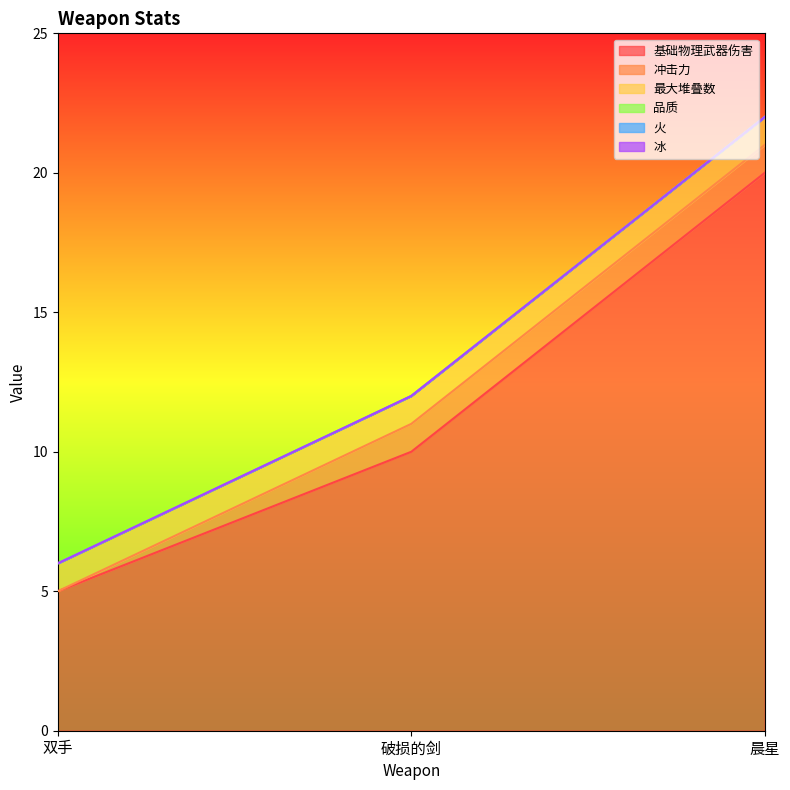

Reading left to right, list all the values displayed in this chart.

基础物理武器伤害: 双手=5	破损的剑=10	晨星=20
冲击力: 双手=0	破损的剑=1	晨星=1
最大堆叠数: 双手=1	破损的剑=1	晨星=1
品质: 双手=0	破损的剑=0	晨星=0
火: 双手=0	破损的剑=0	晨星=0
冰: 双手=0	破损的剑=0	晨星=0